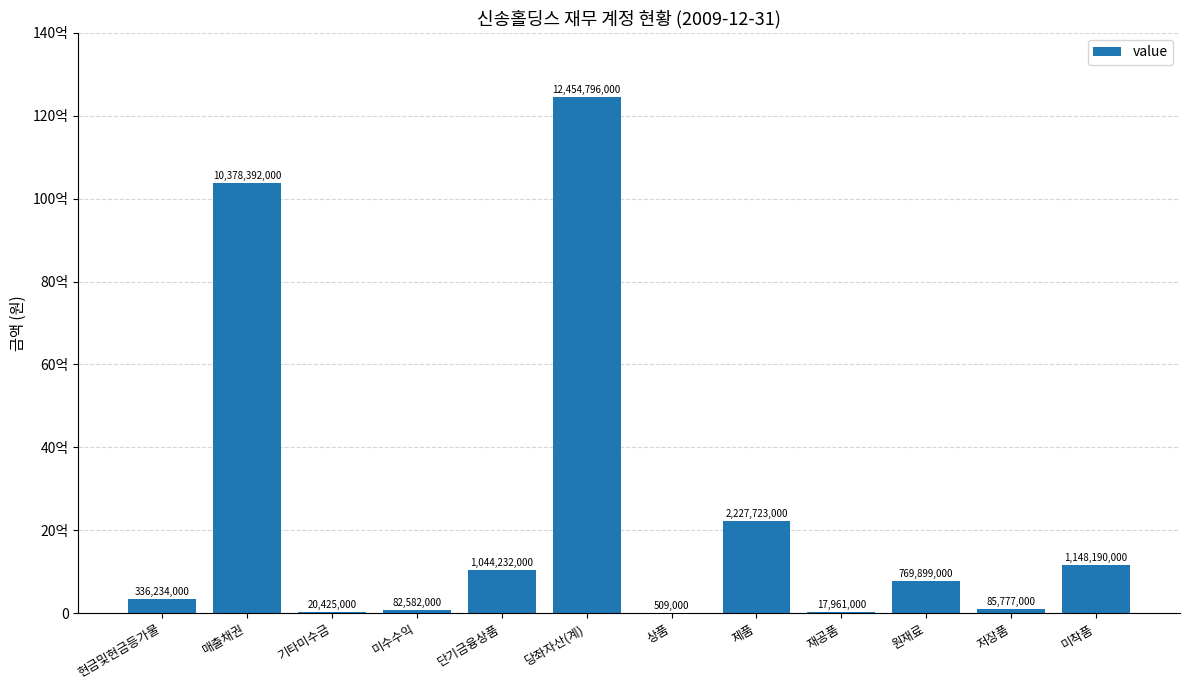

What is the average value?

2380560000